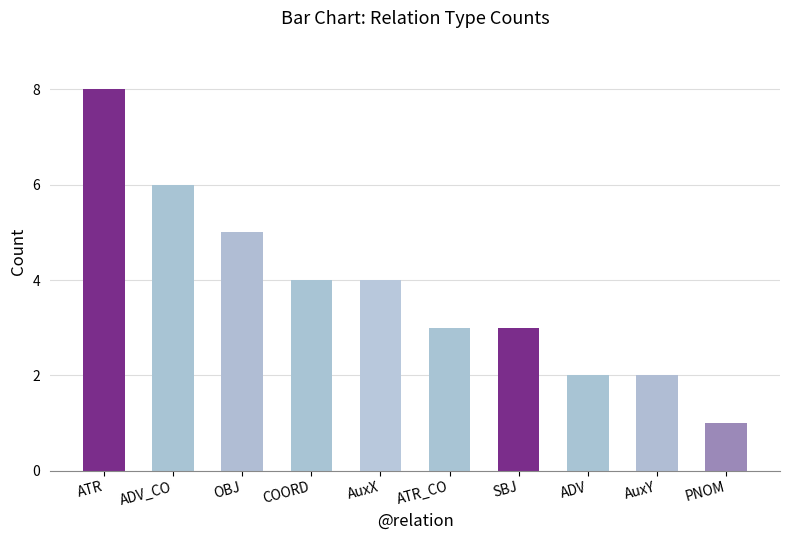

Reading left to right, what are all the values shown in this chart?

ATR=8	ADV_CO=6	OBJ=5	COORD=4	AuxX=4	ATR_CO=3	SBJ=3	ADV=2	AuxY=2	PNOM=1